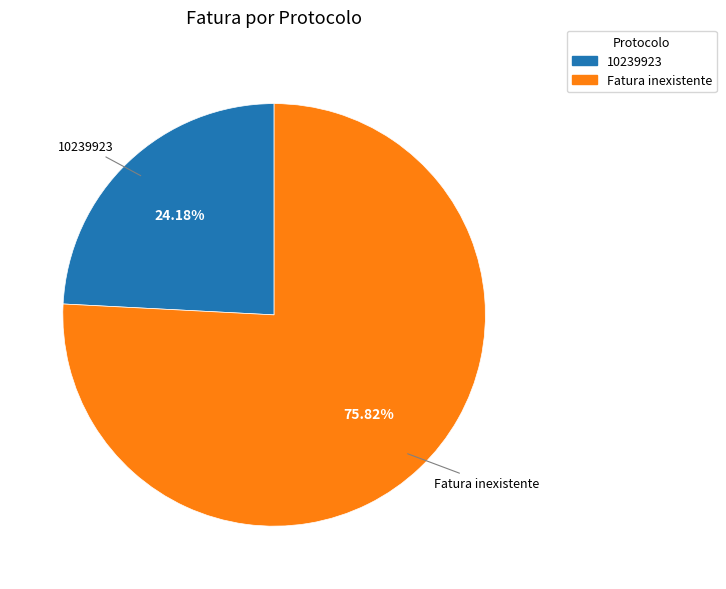

Combined, do Fatura inexistente and 10239923 account for over 50%?

Yes